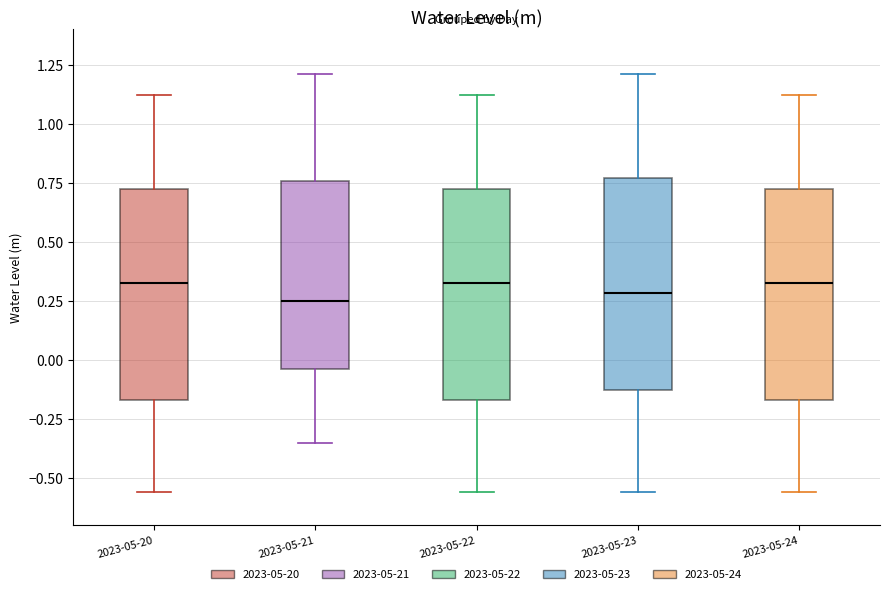

Reading left to right, transcribe this box plot: for each box, give where its median line is, the range the box spans, and where its two whiskers end, as read against the y-axis. The values are not printed on the chart, so give them approximately, as read against the axis.

2023-05-20: median 0.35, box -0.15 to 0.70, whiskers -0.55 to 1.10
2023-05-21: median 0.25, box -0.05 to 0.75, whiskers -0.35 to 1.20
2023-05-22: median 0.35, box -0.15 to 0.70, whiskers -0.55 to 1.10
2023-05-23: median 0.30, box -0.15 to 0.75, whiskers -0.55 to 1.20
2023-05-24: median 0.35, box -0.15 to 0.70, whiskers -0.55 to 1.10